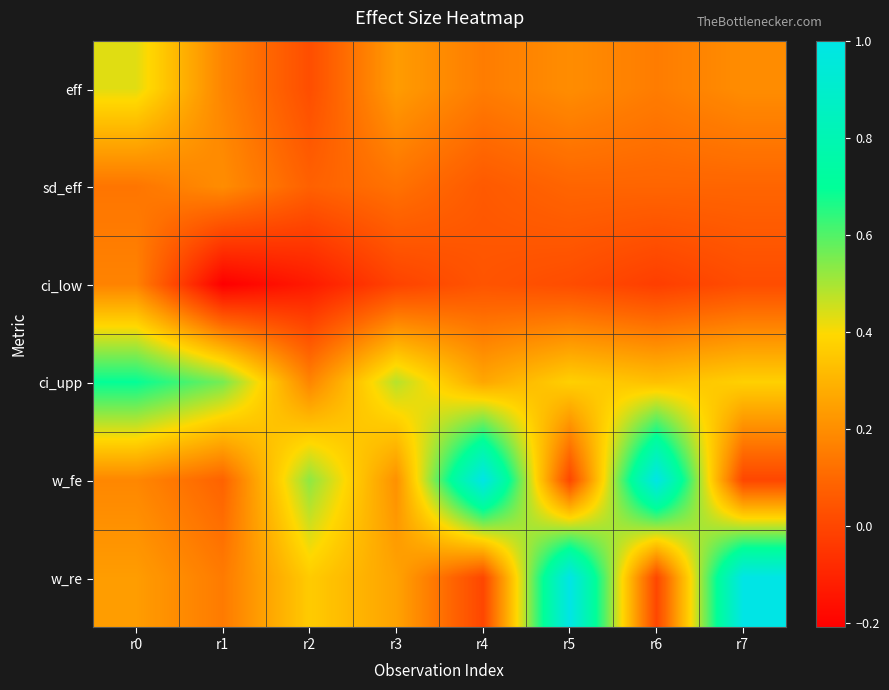

Rank the series by their maximum value, from highest to lowest.

w_fe, w_re, ci_upp, eff, sd_eff, ci_low